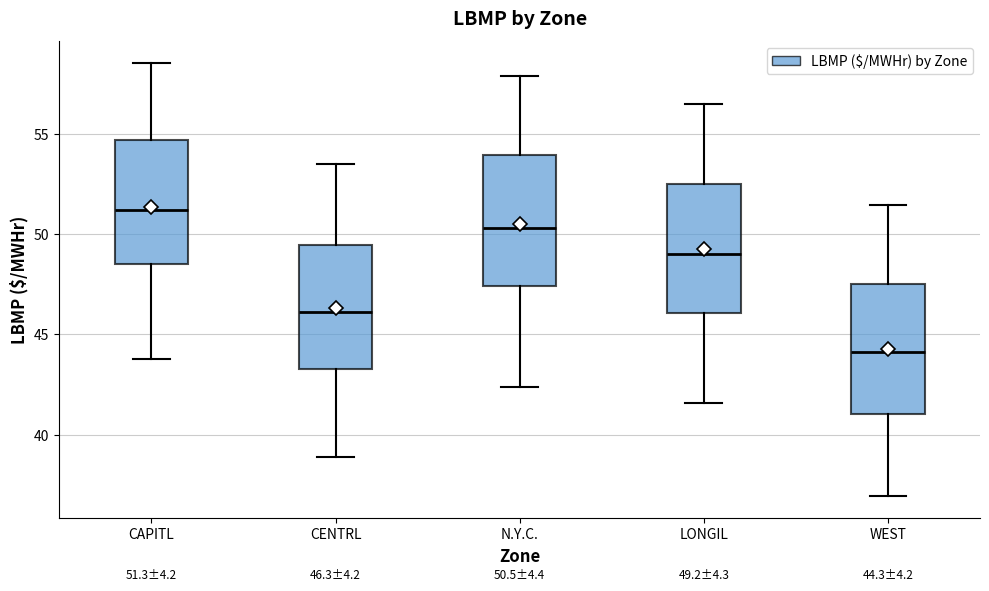

Which box's median line is the highest?

CAPITL